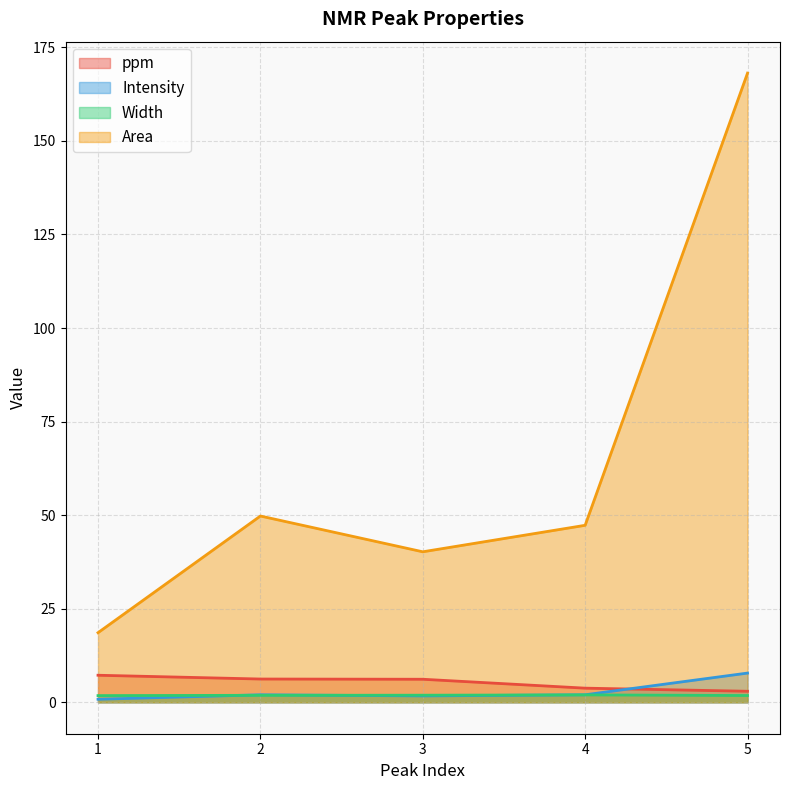

Is the value of Intensity at 4 greater than the value of ppm at 3?

No